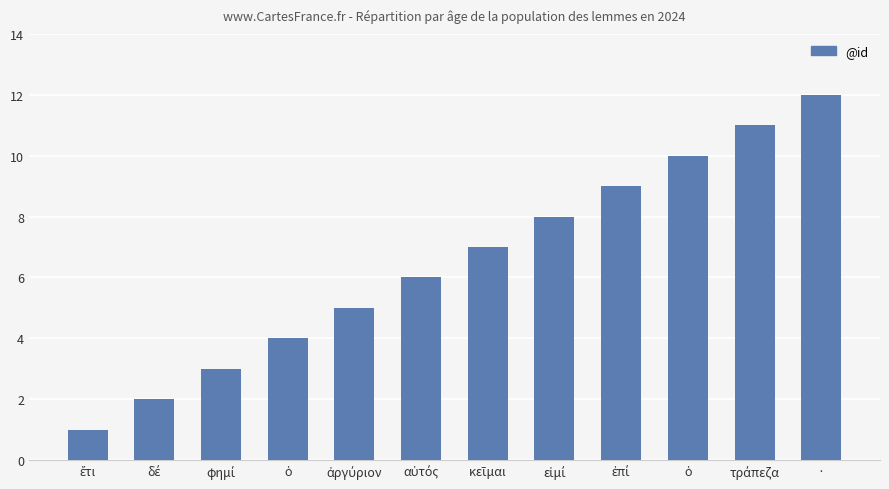

The value at κεῖμαι is 7. True or false?

True